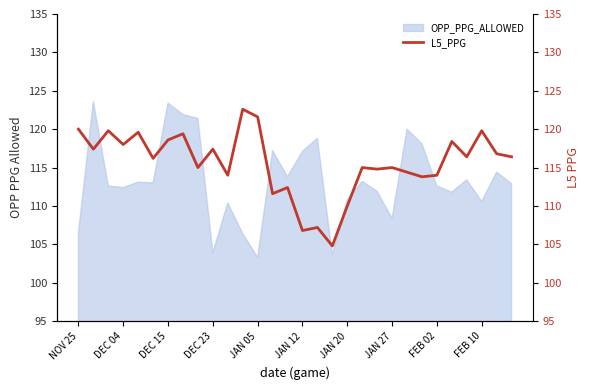

True or false: there are more than 2 points higher than both neighbors.

True